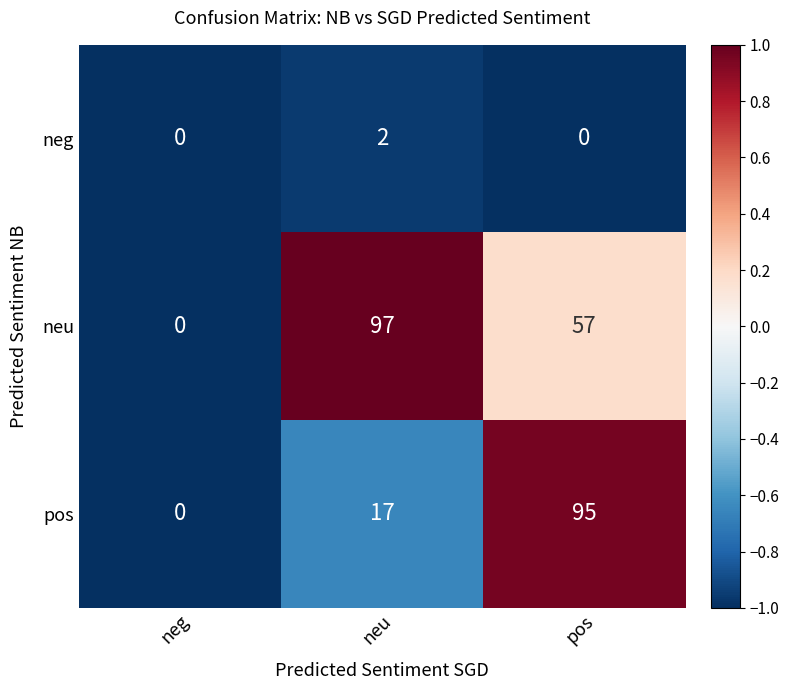

What is the average value of the neu series?

51